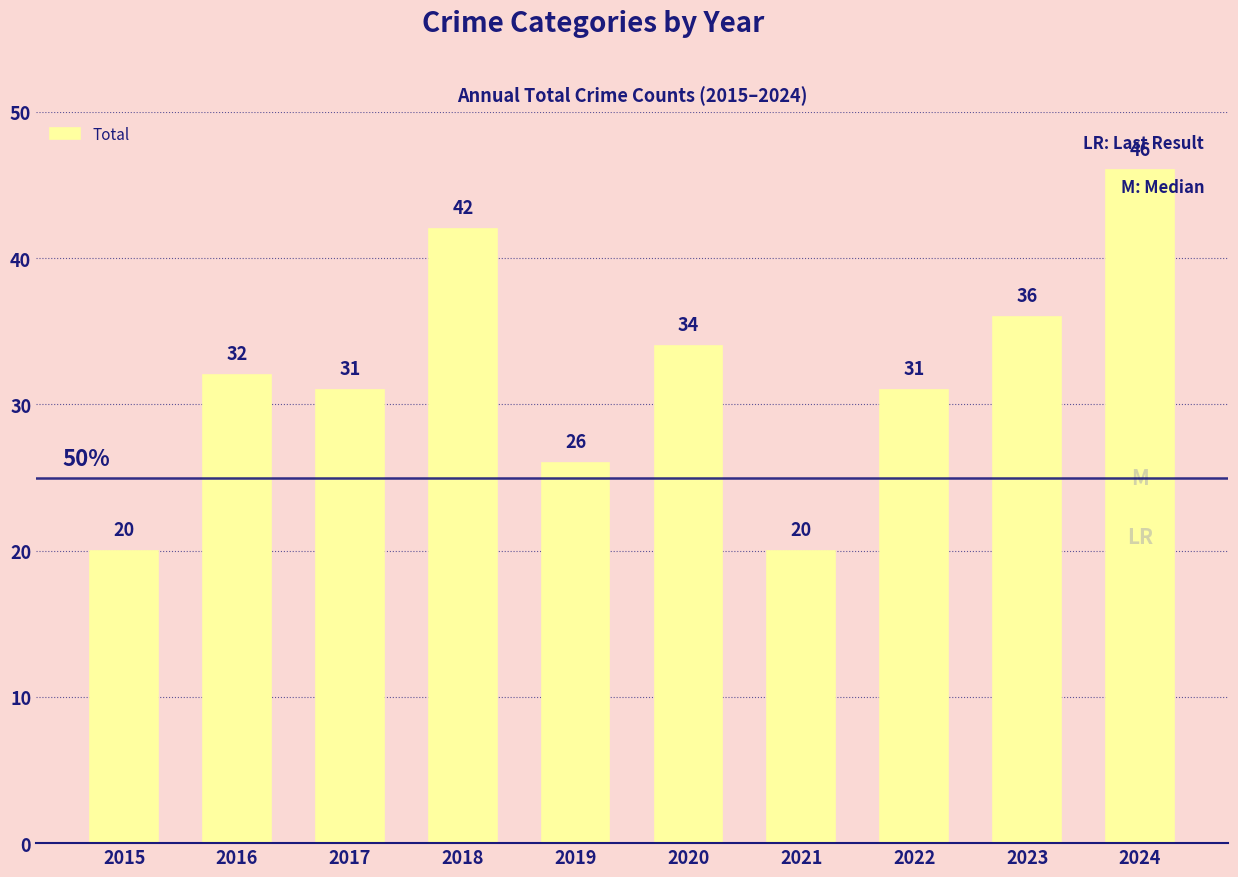

Count the number of categories in the chart.

10